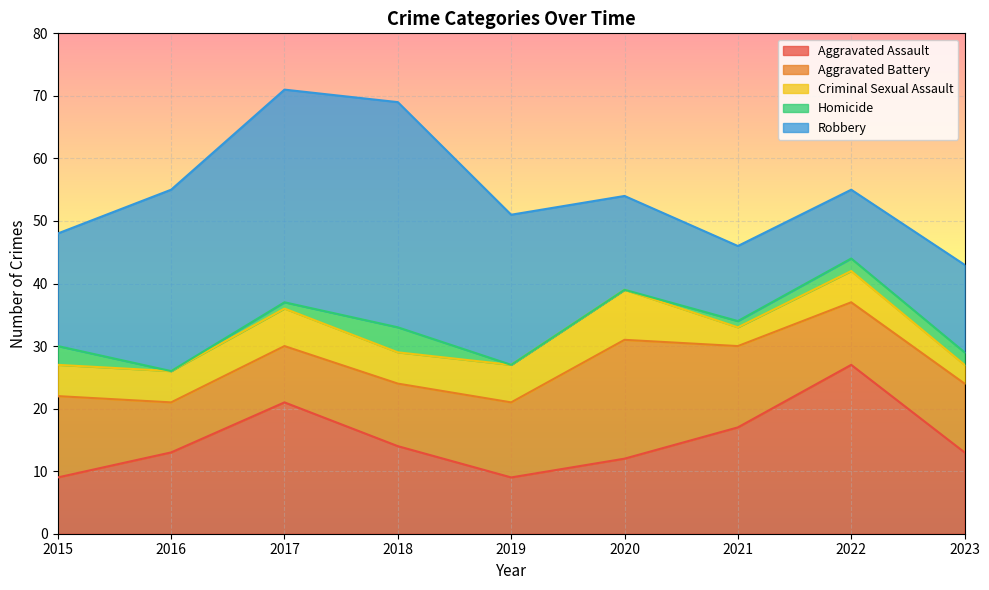

How many distinct data groups are displayed?

5